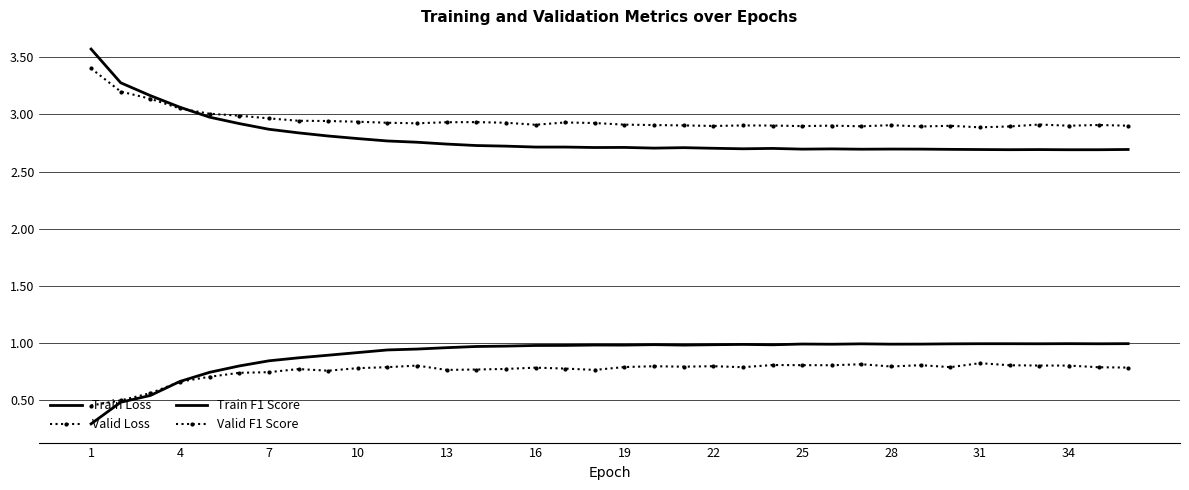

At how many categories does at least one series exceed 3?

5